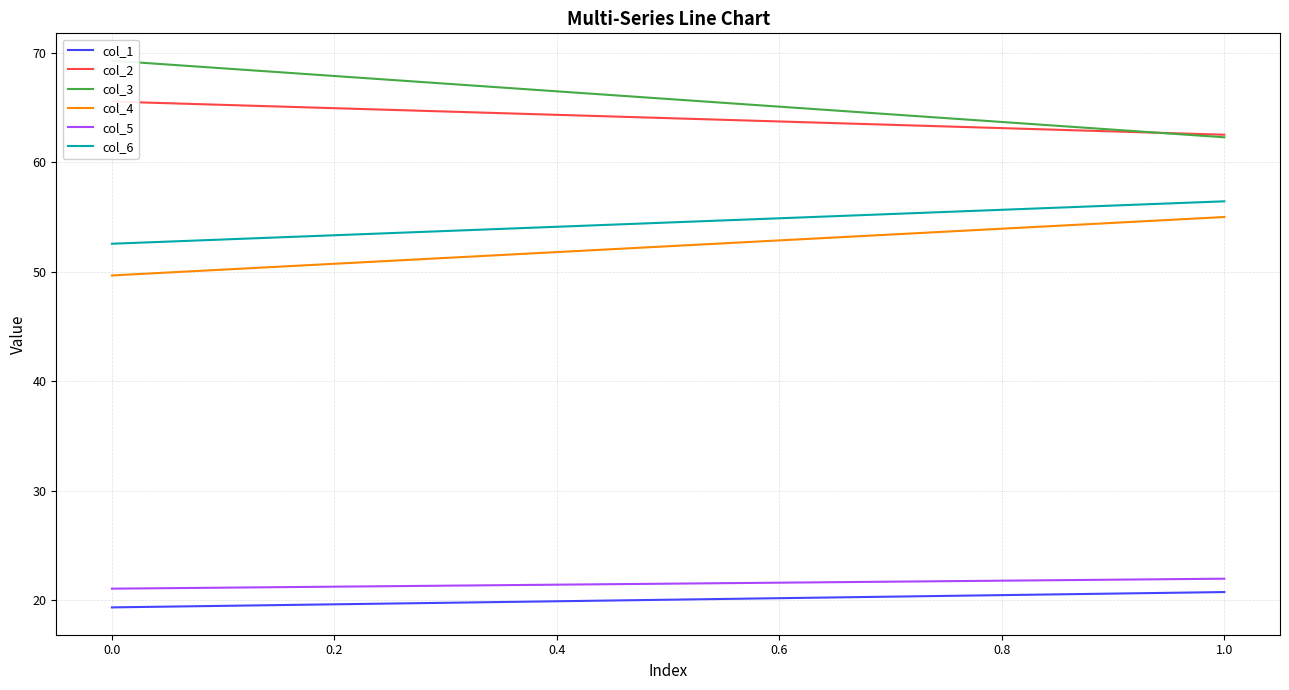

What are all the series names shown in the legend?

col_1, col_2, col_3, col_4, col_5, col_6